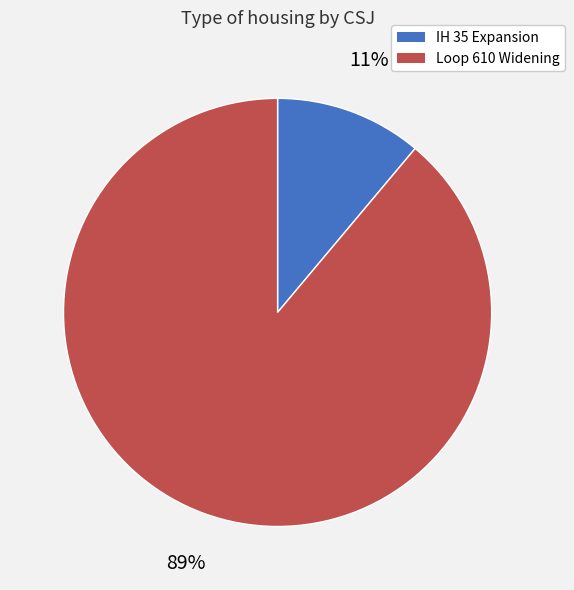

Count the number of slices in the pie.

2